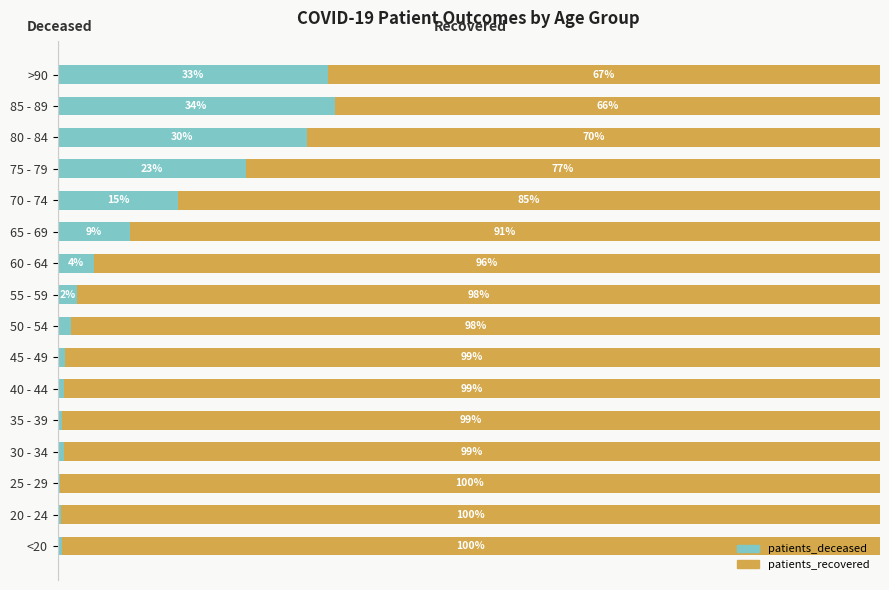

At which label does patients_deceased reach its peak?

85 - 89